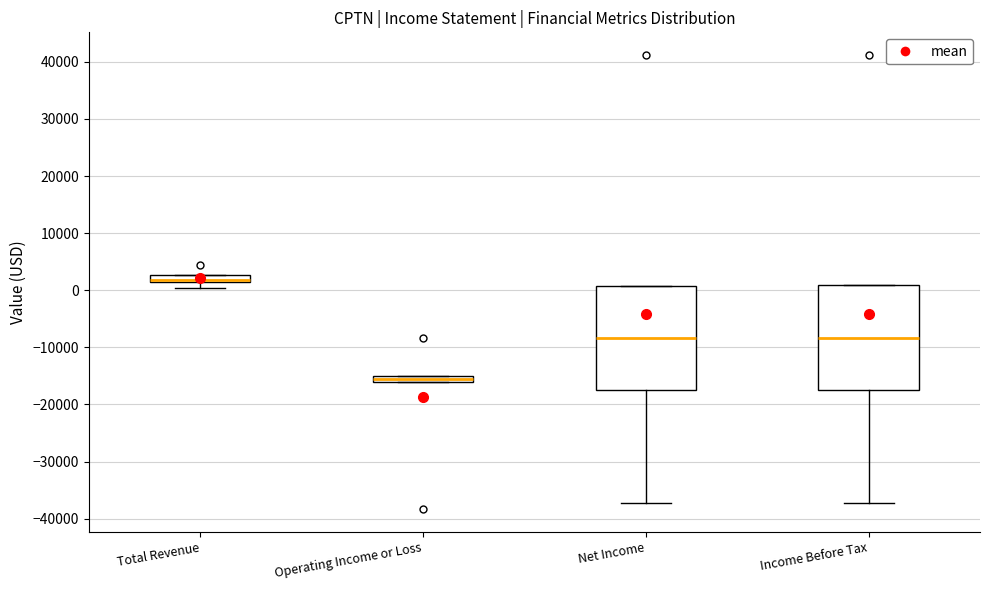

Where is the upper edge of the box for Net Income on the y-axis? The values are not printed on the chart, so give them approximately, as read against the axis.

1000